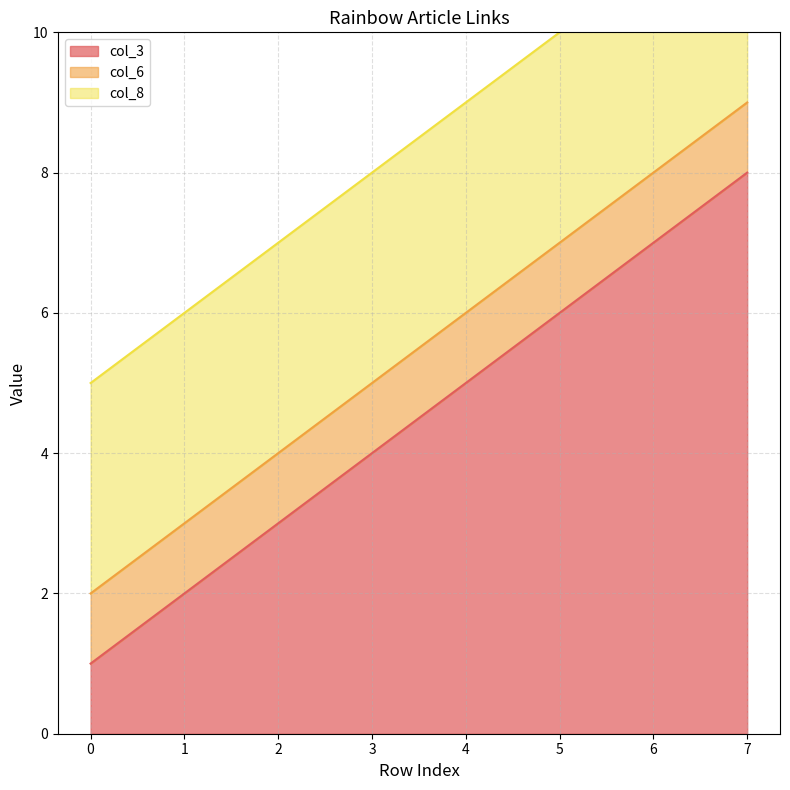

True or false: col_3 has more than 1 points higher than both neighbors.

False